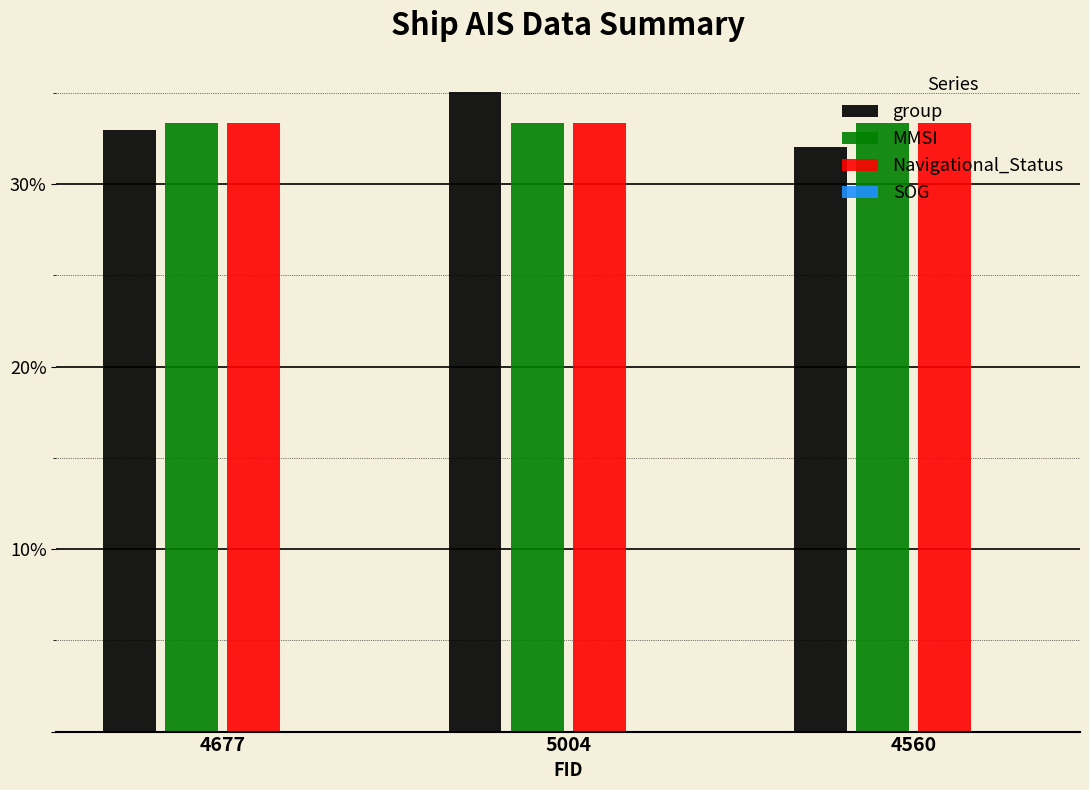

What is the label of the 1st bar from the left?

4677